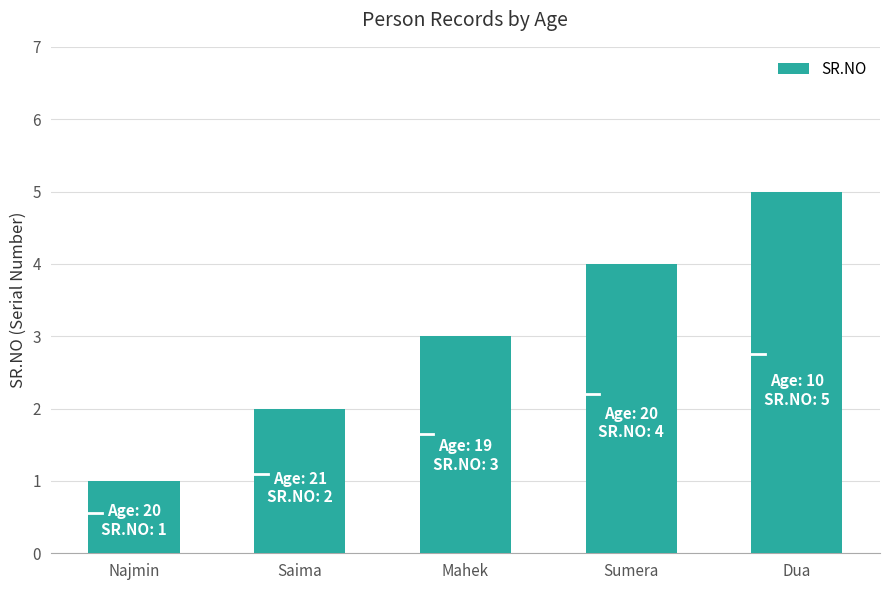

What is the label of the 3rd bar from the right?

Mahek